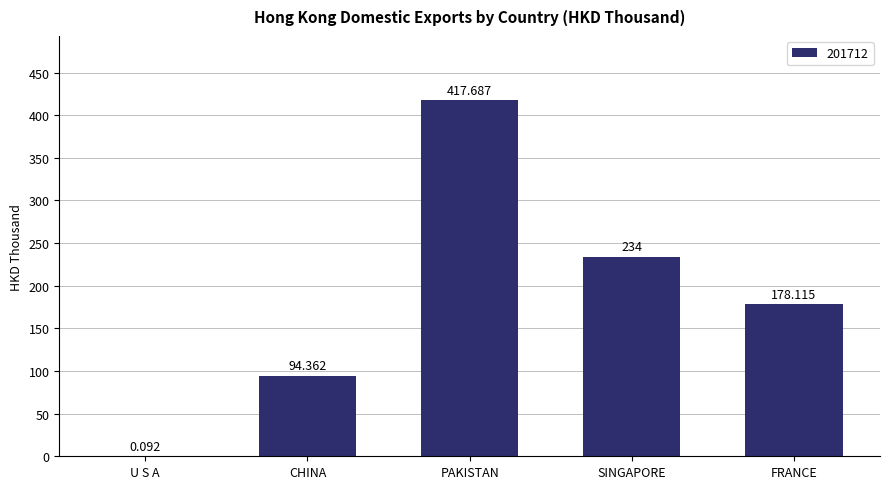

Where does the data first go above 178?

PAKISTAN